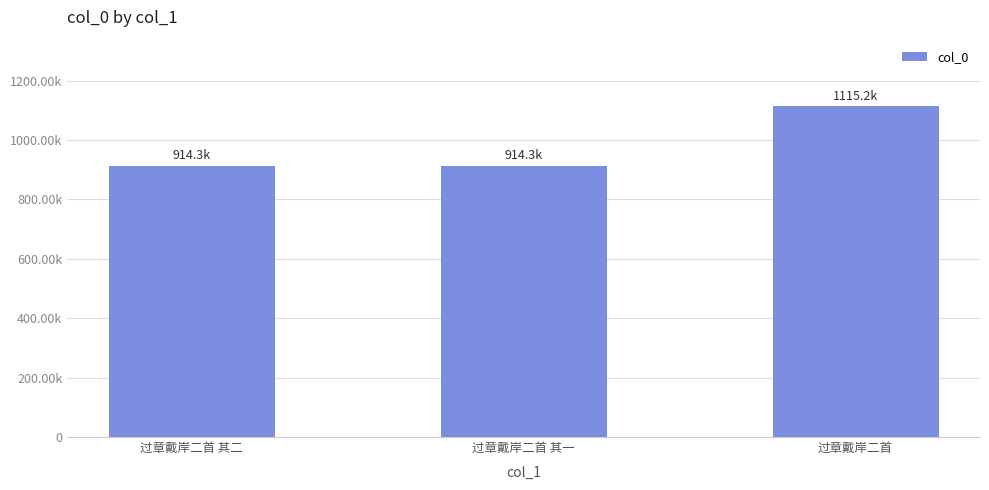

Are the bars horizontal?

No